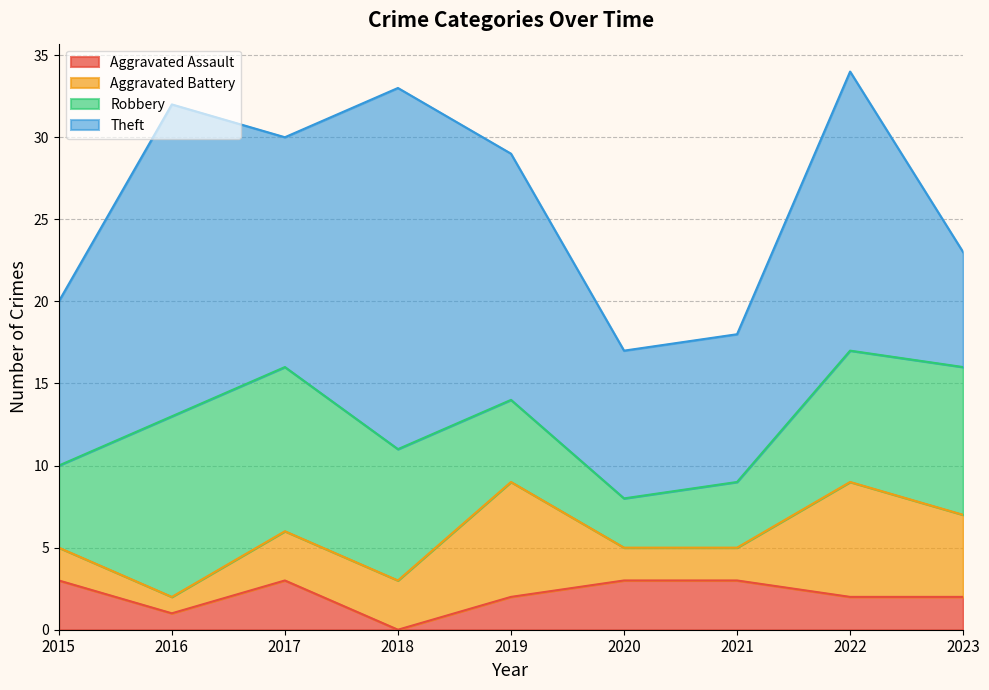

Is the value of Robbery at 2023 greater than the value of Aggravated Assault at 2018?

Yes